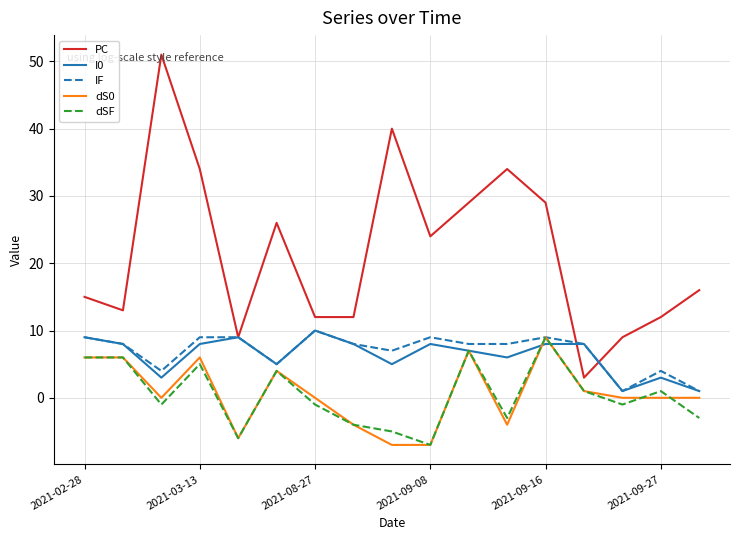

Which series has the widest spread of values?

PC